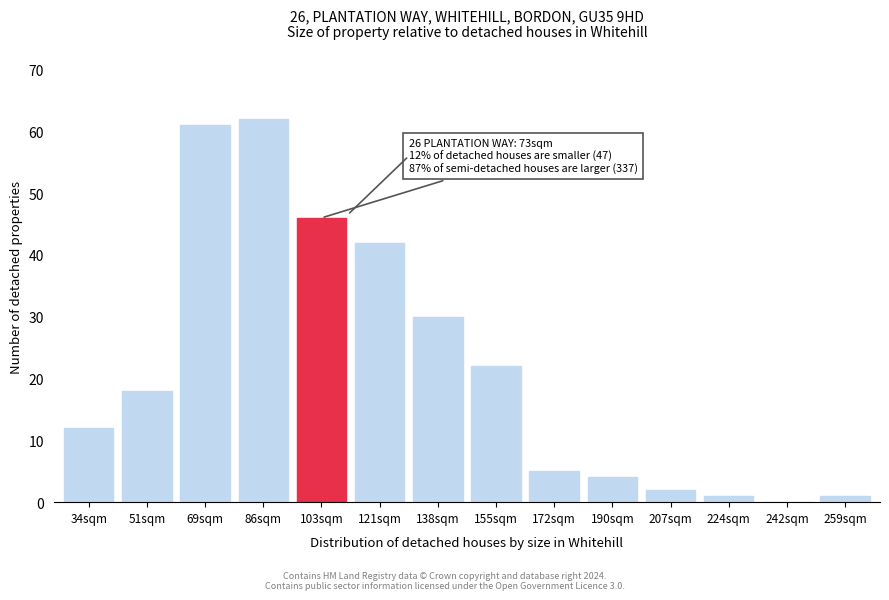

Reading right to left, transcribe all the data shown in this chart.

259sqm=1	242sqm=0	224sqm=1	207sqm=2	190sqm=4	172sqm=5	155sqm=22	138sqm=30	121sqm=42	103sqm=46	86sqm=62	69sqm=61	51sqm=18	34sqm=12